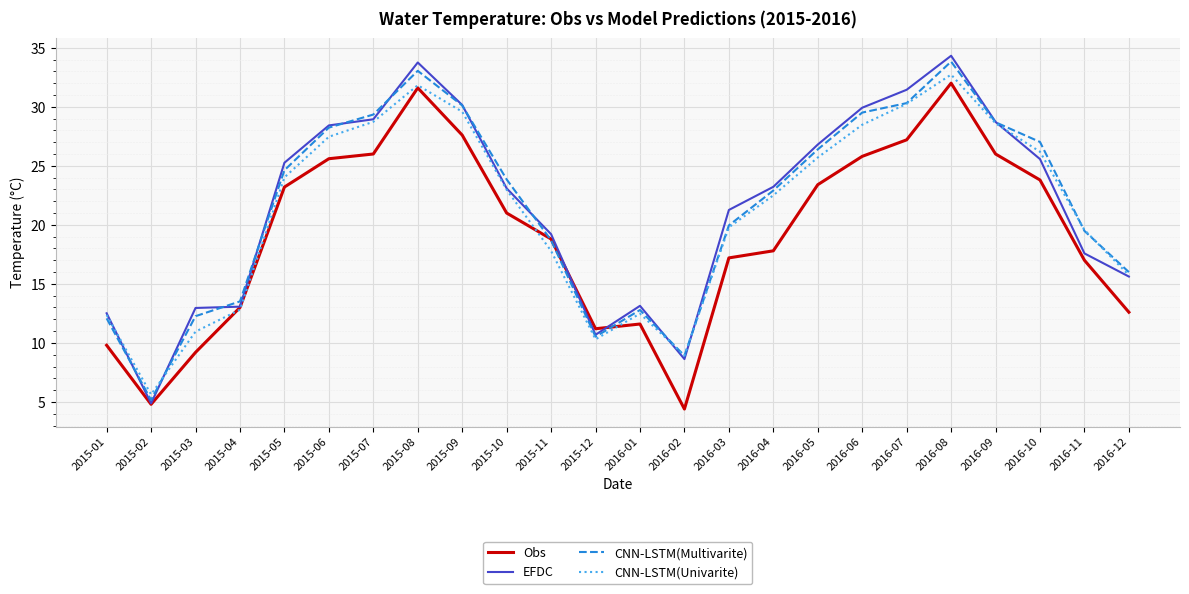

At which label does CNN-LSTM(Multivarite) first exceed 23?

2015-05